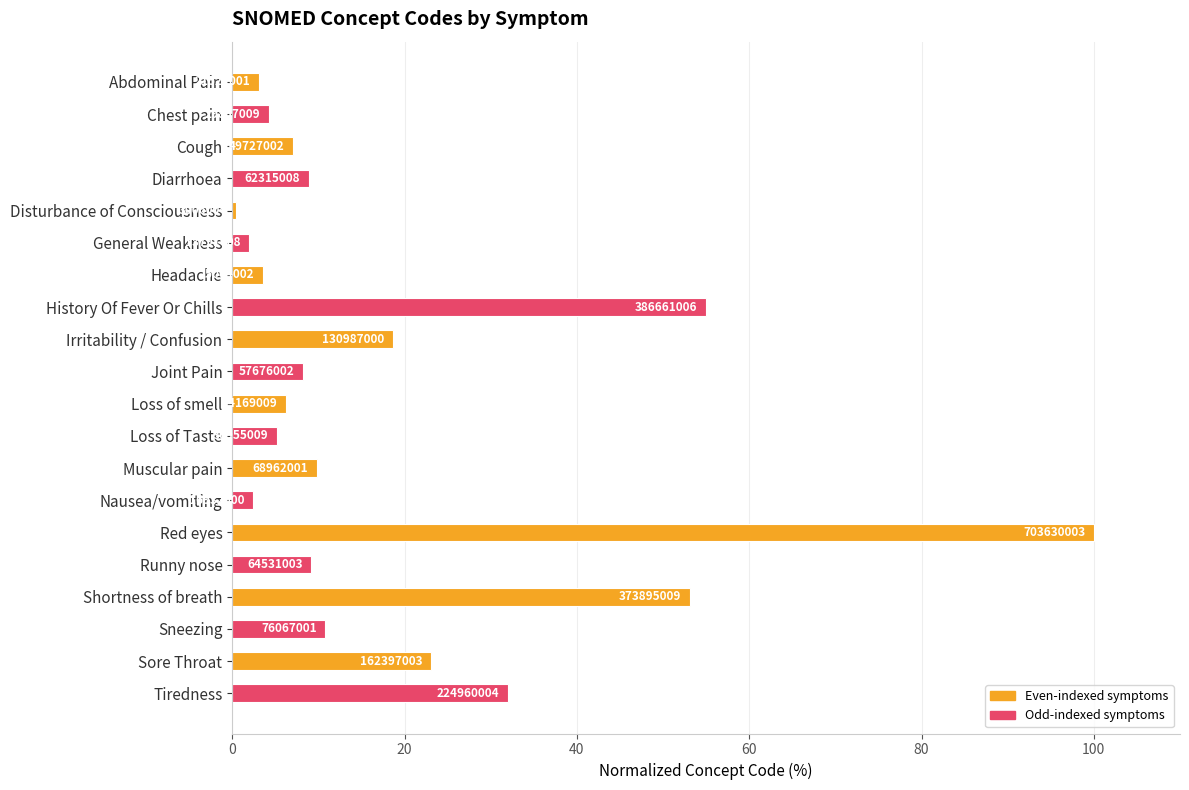

Does the chart contain any negative values?

No